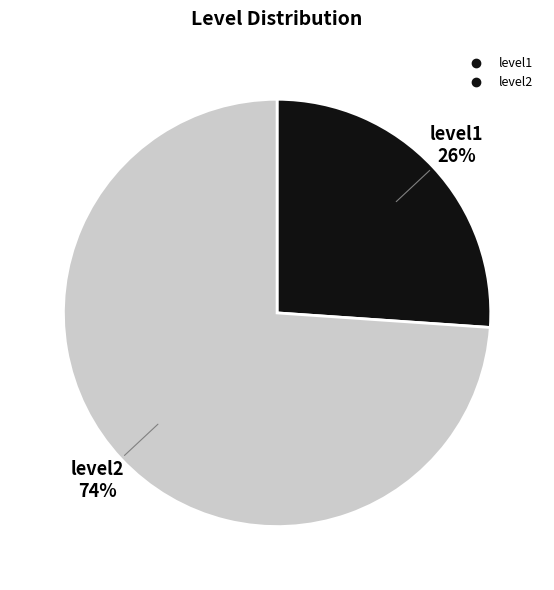

Count the number of slices in the pie.

2